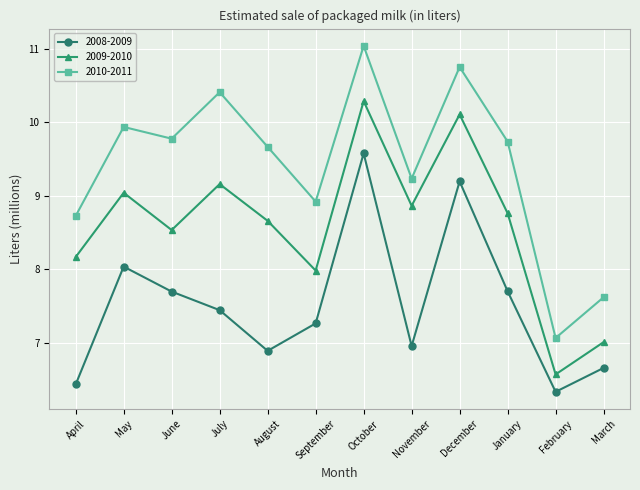

True or false: 2009-2010 and 2008-2009 intersect in this chart.

False